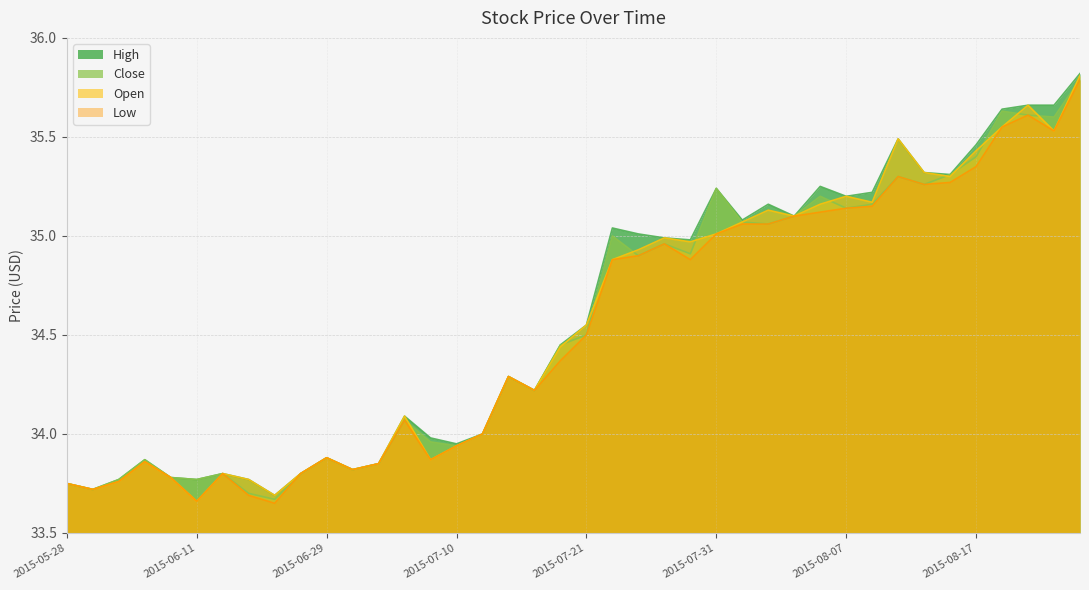

In Open, how many points are lower than both neighbors (excluding endpoints)?

11